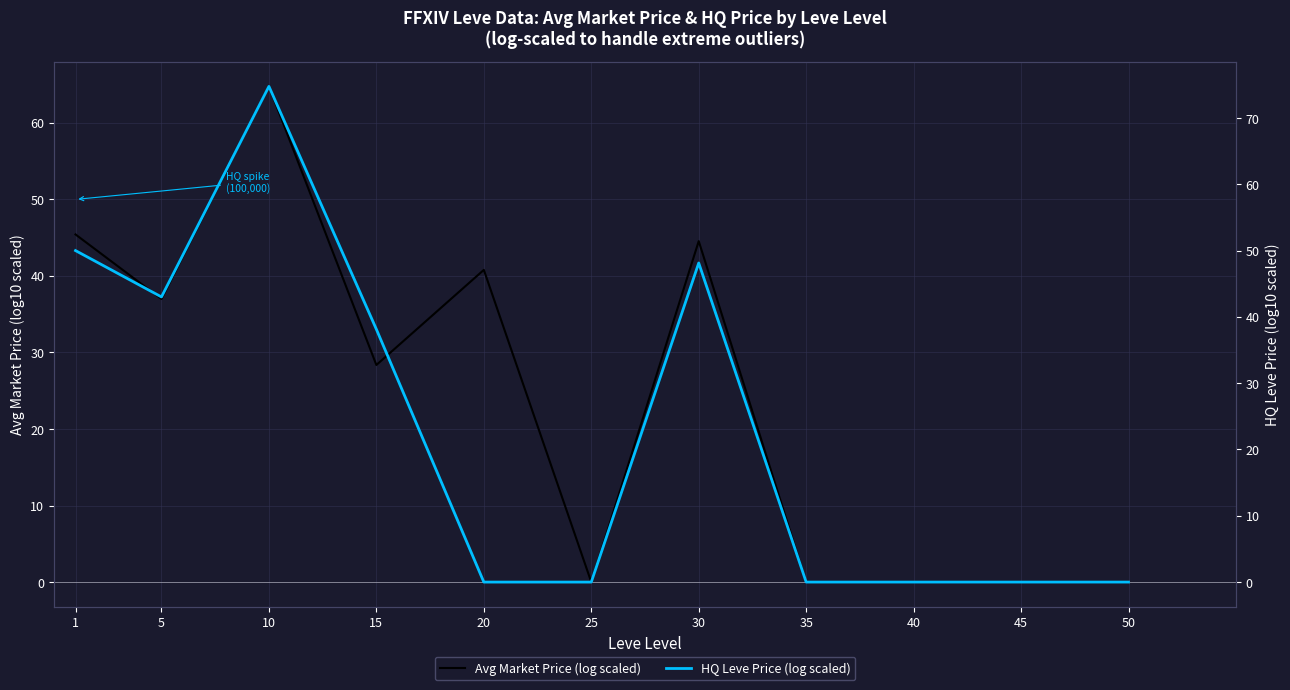

Is the value of Avg Market Price (log scaled) at 30 greater than the value of HQ Leve Price (log scaled) at 1?

No